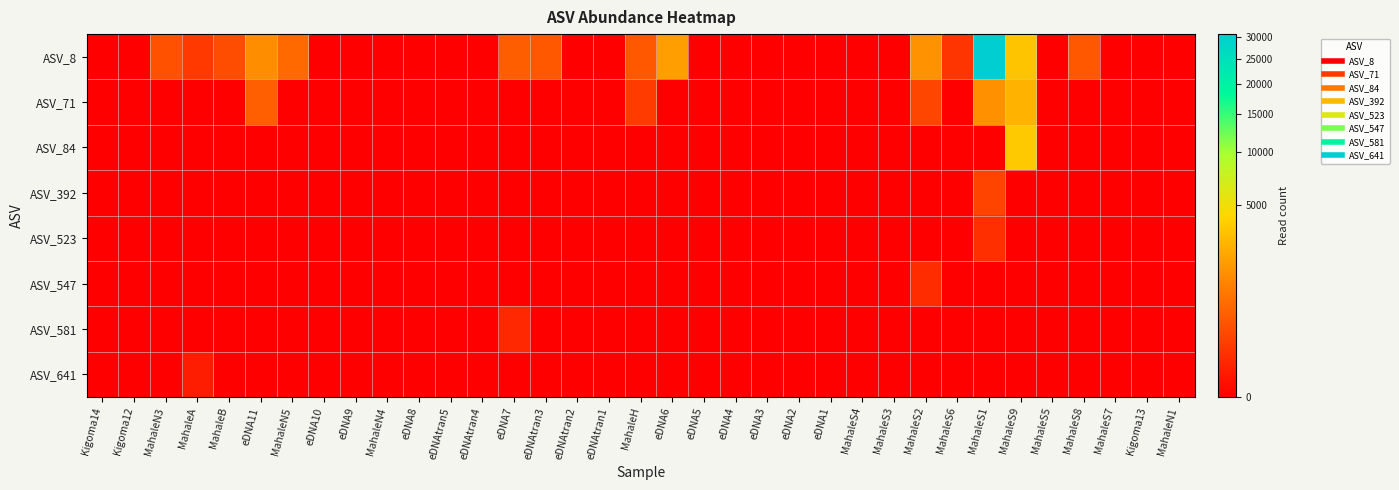

At which category is the sum across all series the highest?

MahaleS1